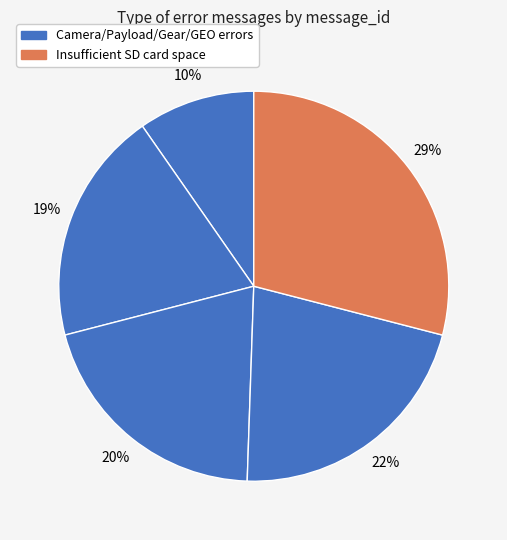

Which category has the biggest portion of the pie?

Insufficient SD card space